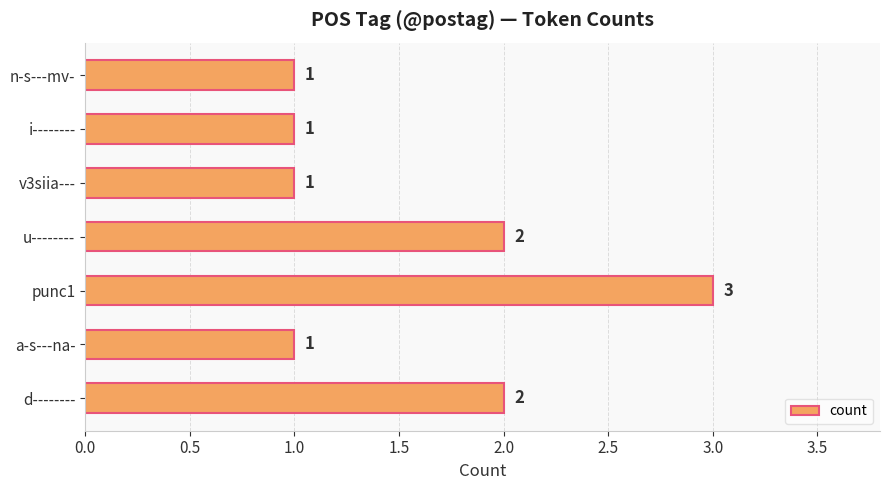

Which label corresponds to the largest value in the chart?

punc1